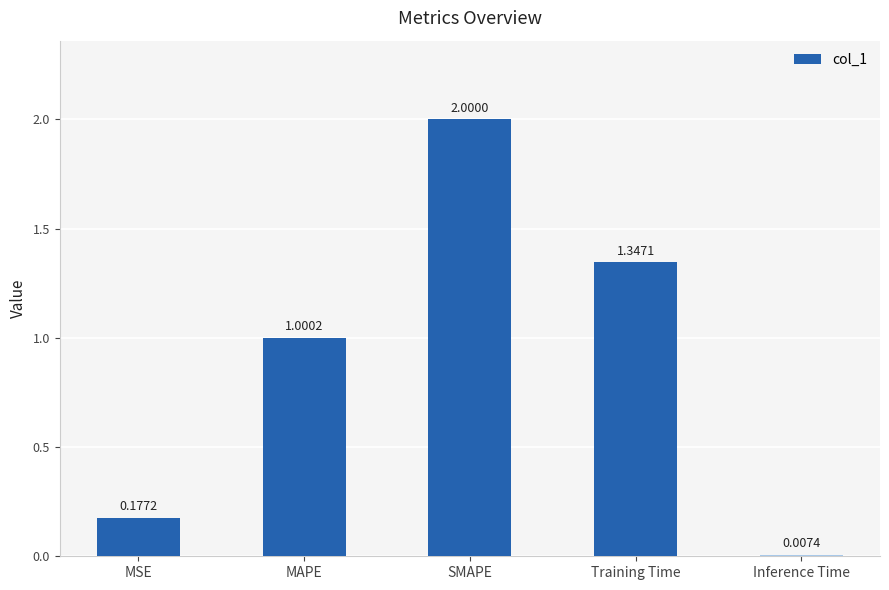

True or false: the data shows 2.0 at SMAPE.

True